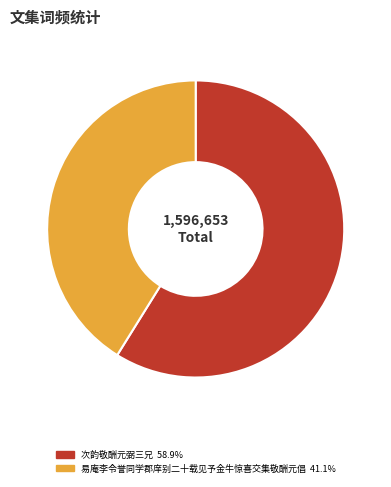

Approximately how many times larger is the value at 次韵敬酬元弼三兄 compared to 易庵李令誉同学郡庠别二十载见予金牛惊喜交集敬酬元倡?

1.4